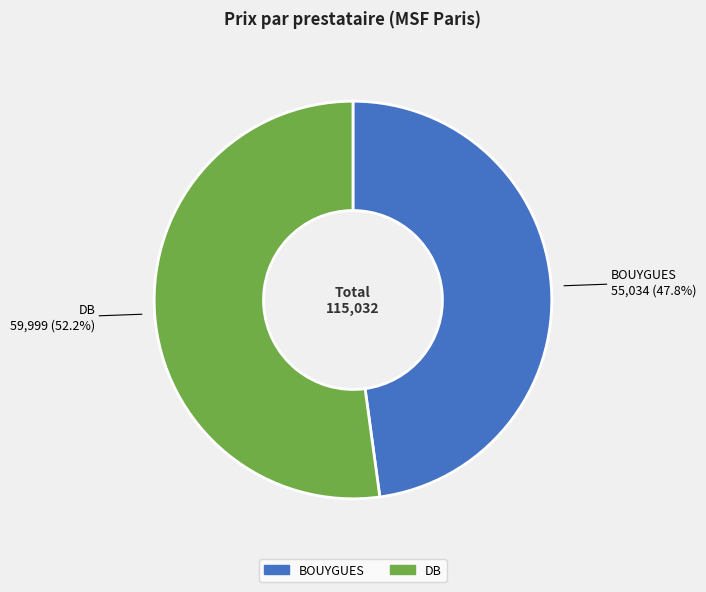

True or false: DB accounts for 44% of the total.

False